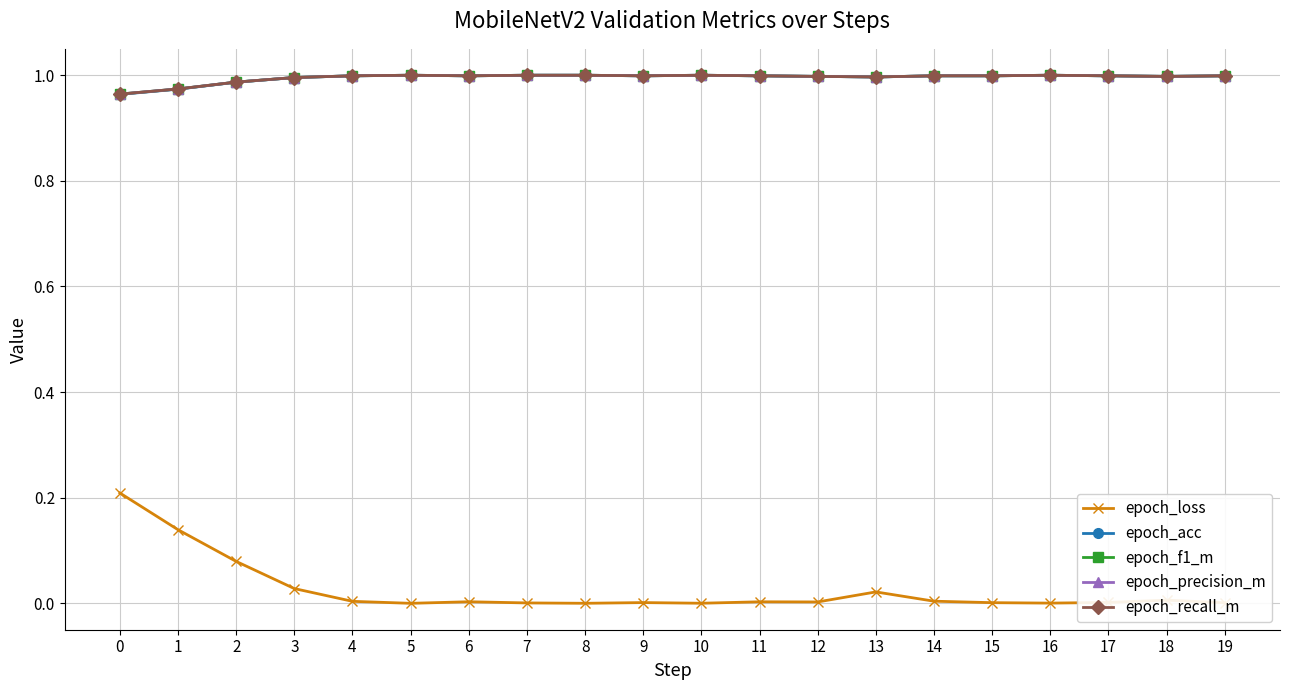

True or false: epoch_recall_m and epoch_f1_m intersect in this chart.

False